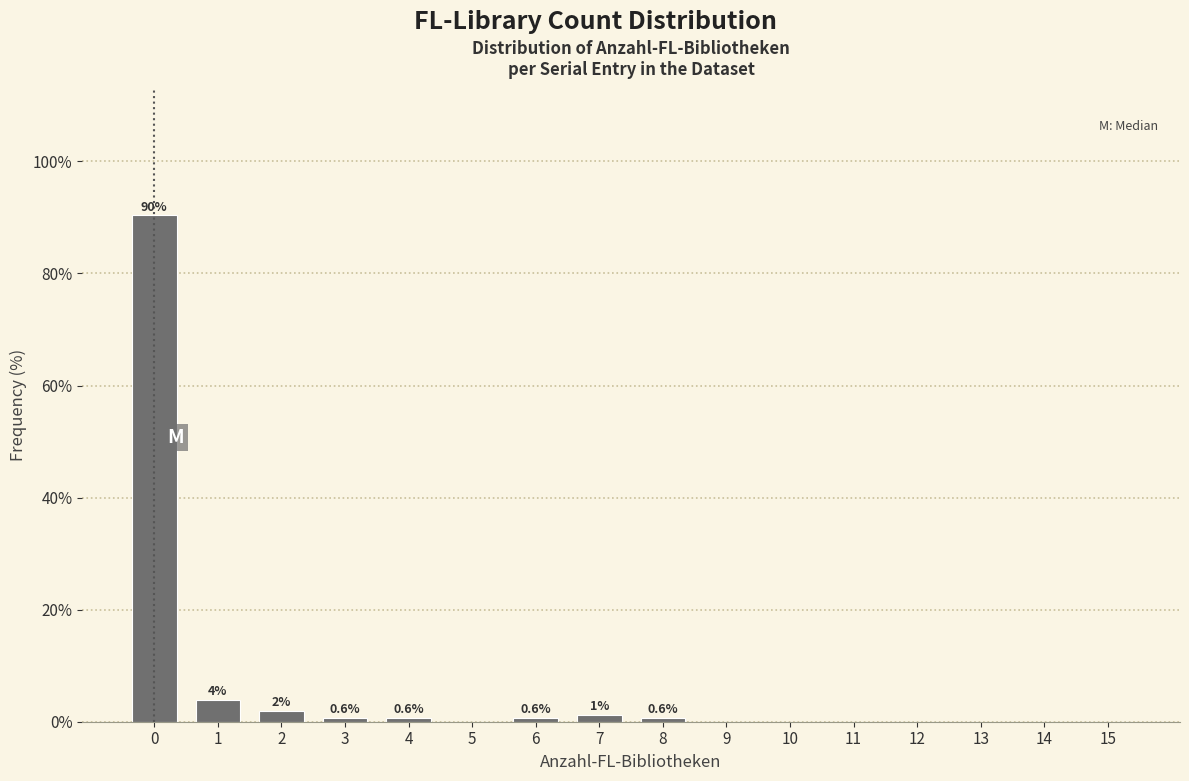

The chart shows a value of 0.0 at 15. True or false?

True